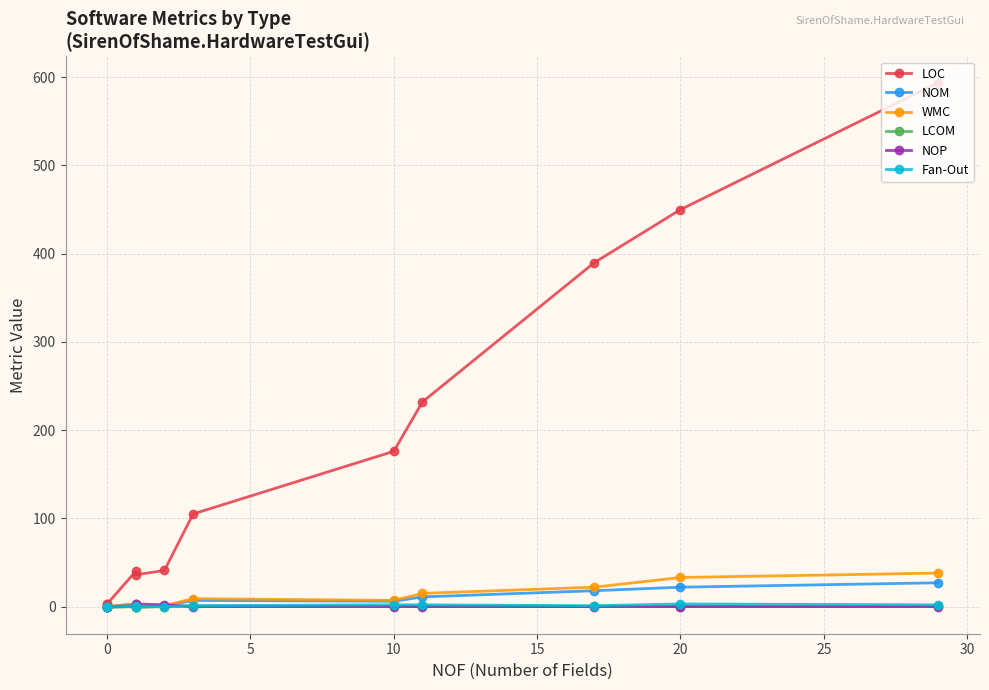

True or false: LCOM has a value of 0.2 at 35.

False